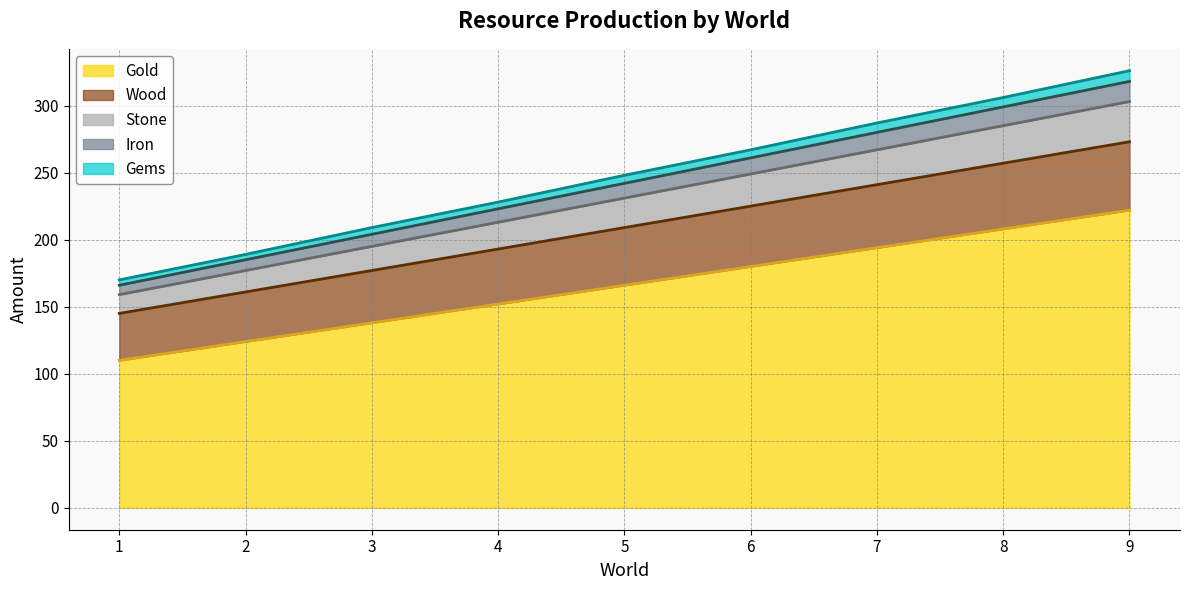

What is the difference between the highest and lowest values at 4?

76